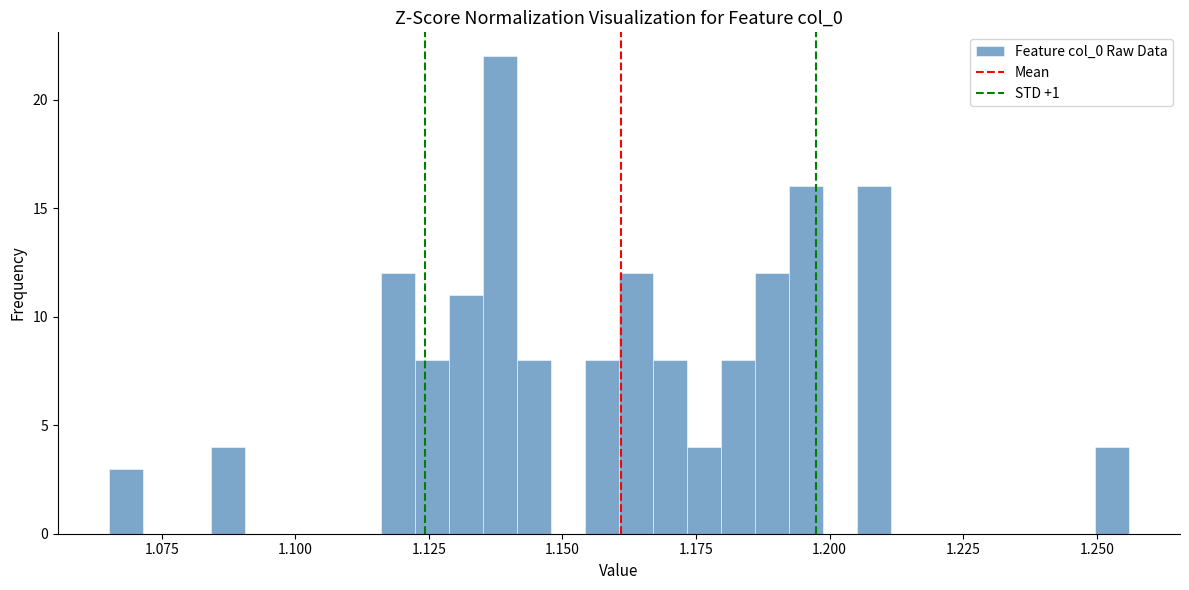

Read against the x-axis, roughly where is the centre of the tallest bar?

1.140